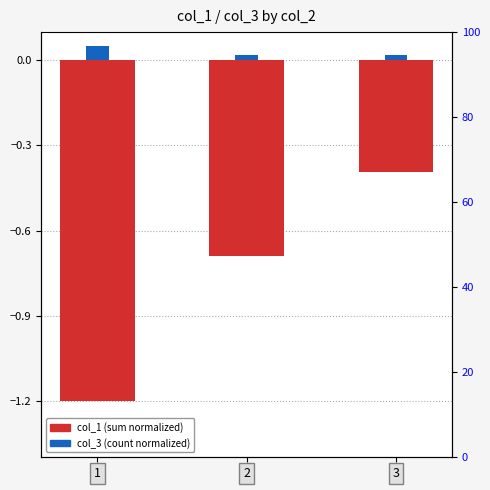

List the series in order of their peak value, lowest first.

col_1 (normalized), col_3 (normalized)